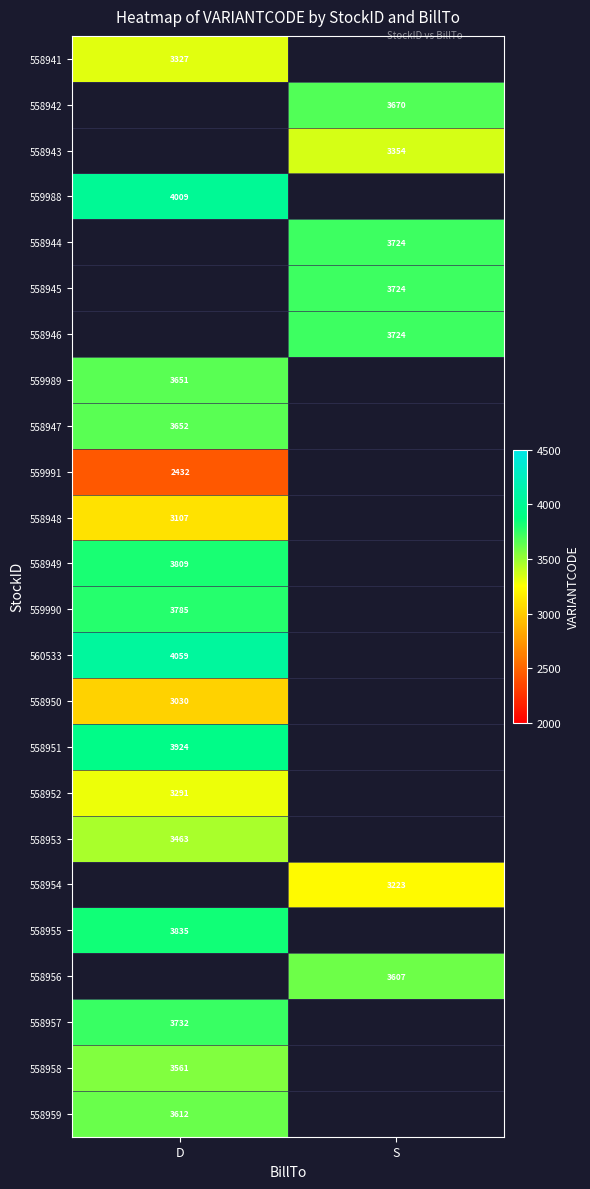

Is it true that 558945 equals 3724 at S?

True